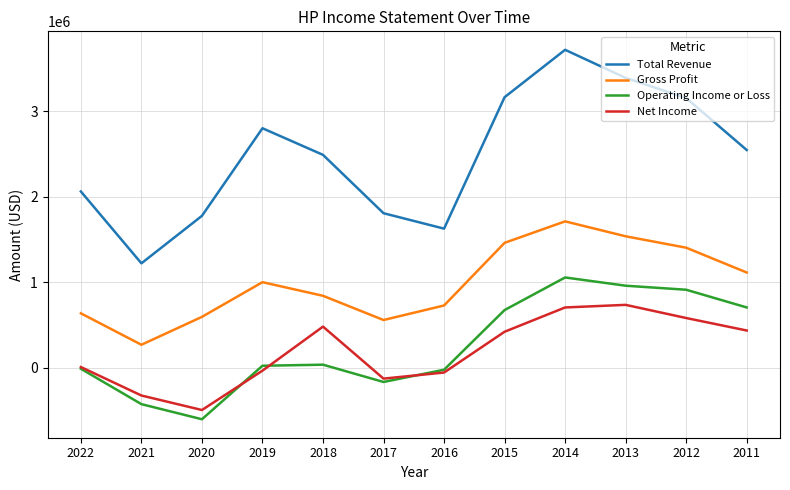

Rank the series by their maximum value, from lowest to highest.

Net Income, Operating Income or Loss, Gross Profit, Total Revenue